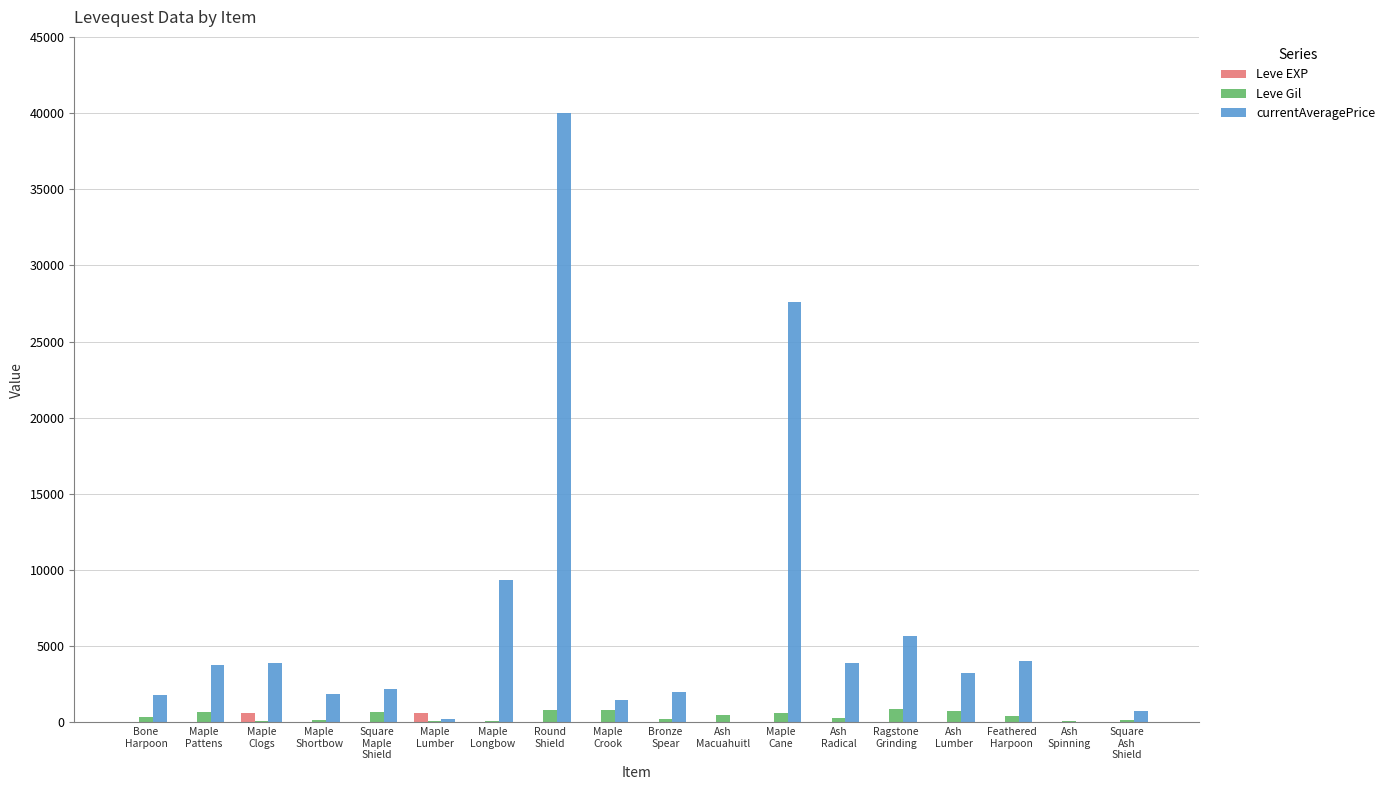

Read the Leve Gil value at Maple
Pattens.

690